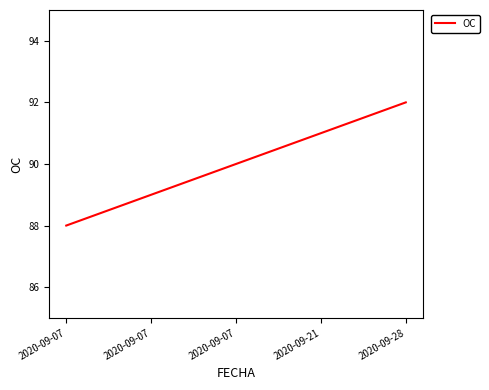

Approximately how many times larger is the value at 2020-09-07 compared to 2020-09-07?

1.0